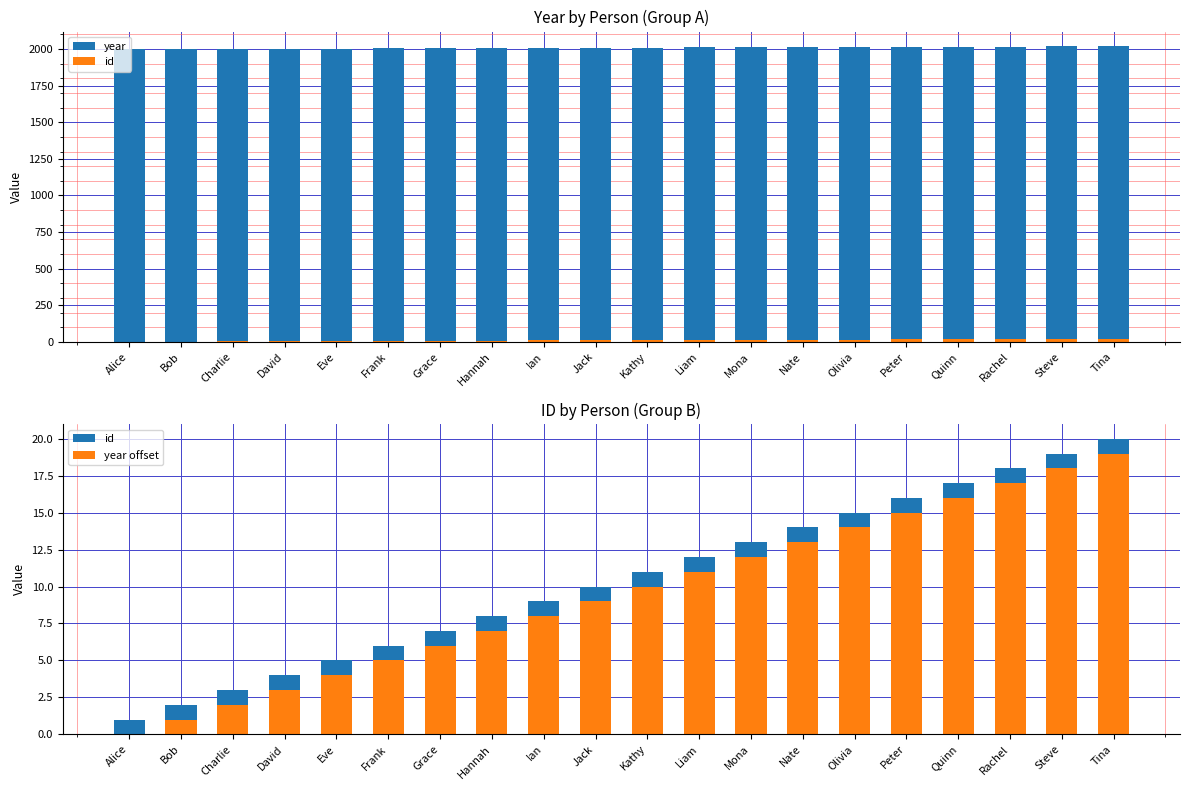

What is the difference between the maximum and minimum values in the id series?

19